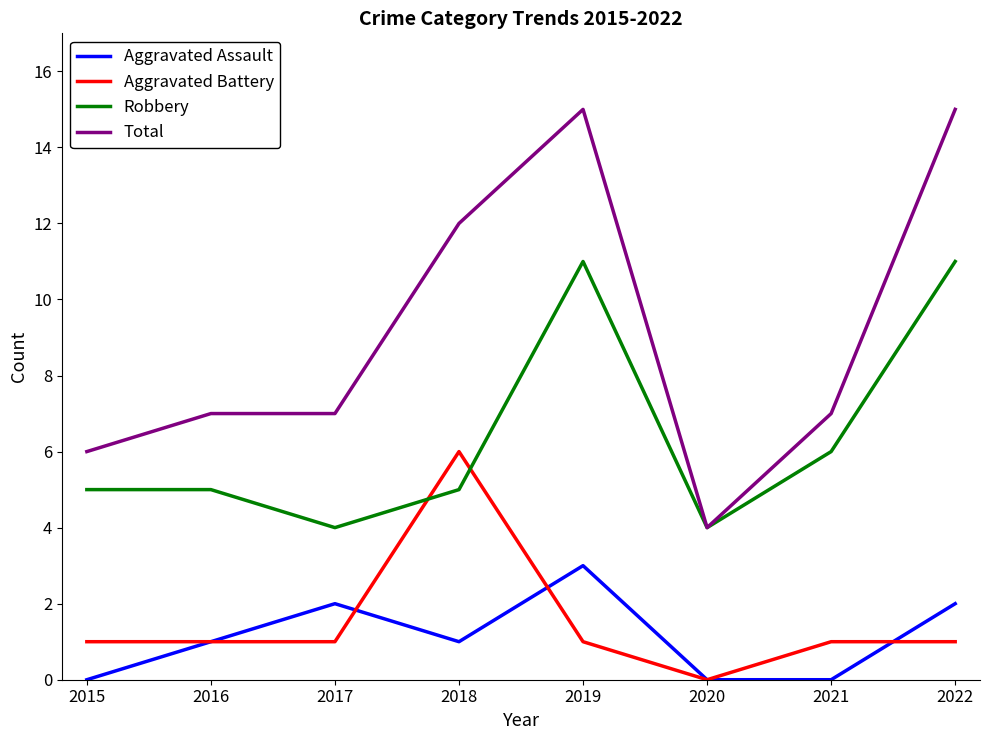

The value of Aggravated Assault at 2016 is 1. True or false?

True